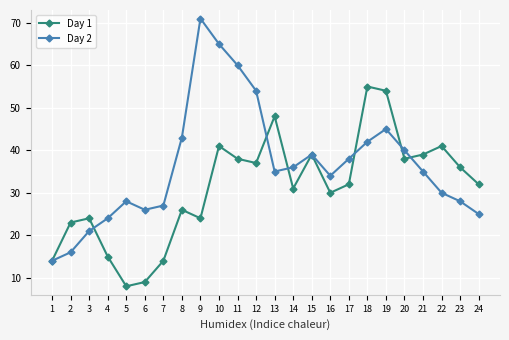

At 10, list the series in order from smallest to largest.

Day 1, Day 2